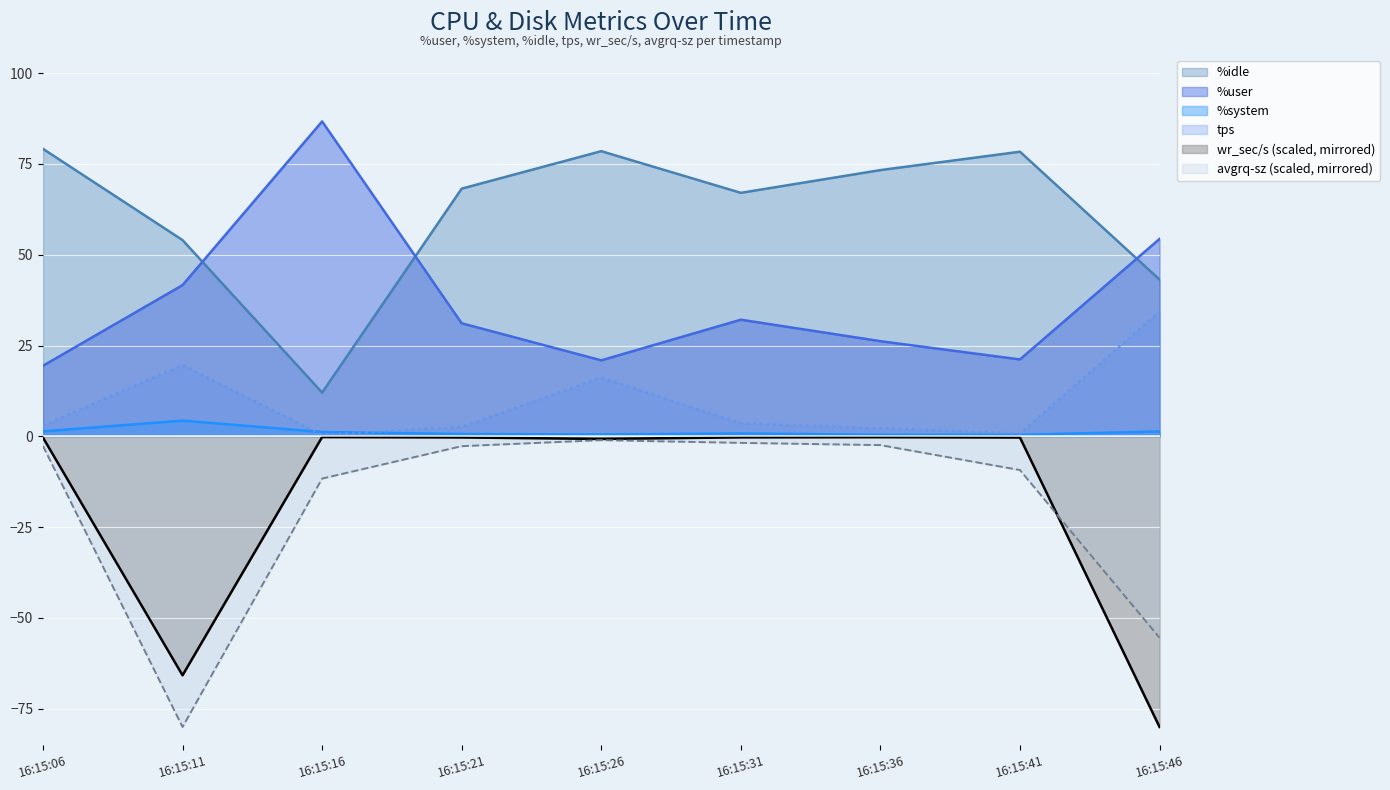

True or false: avgrq-sz and %user intersect in this chart.

False